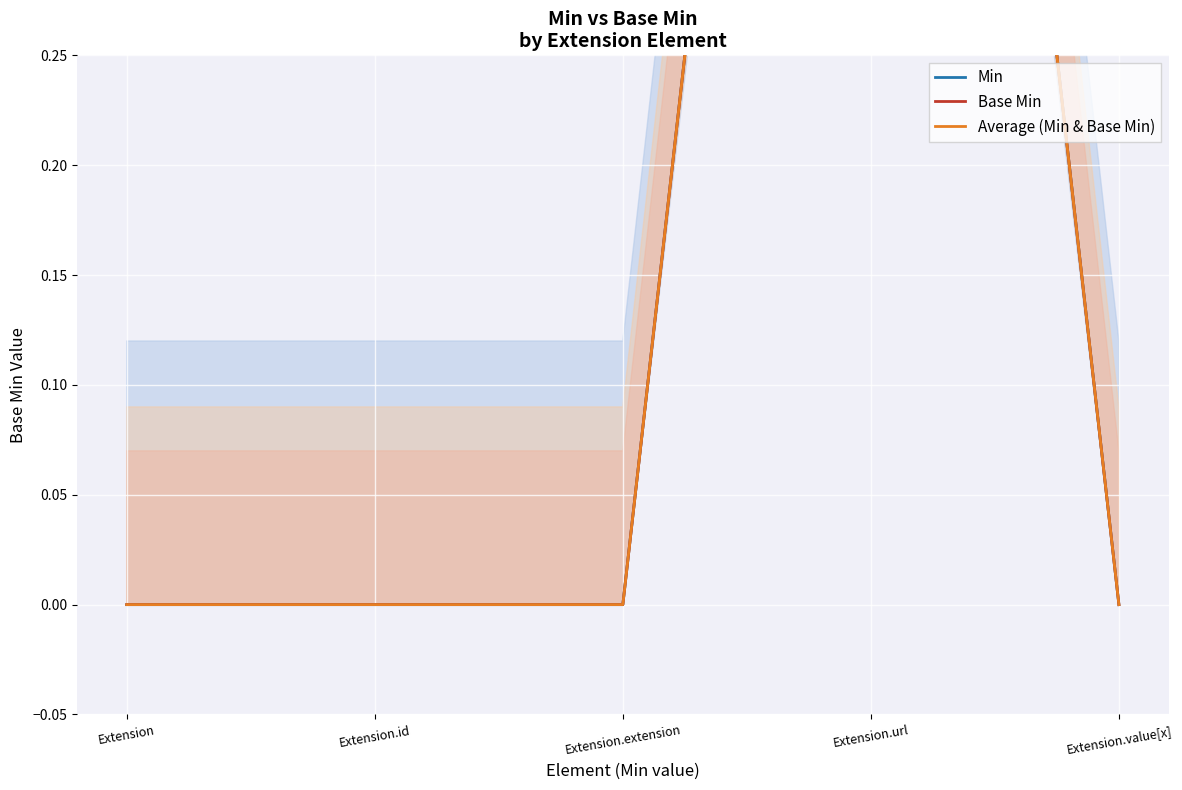

At which category is the sum across all series the highest?

Extension.url